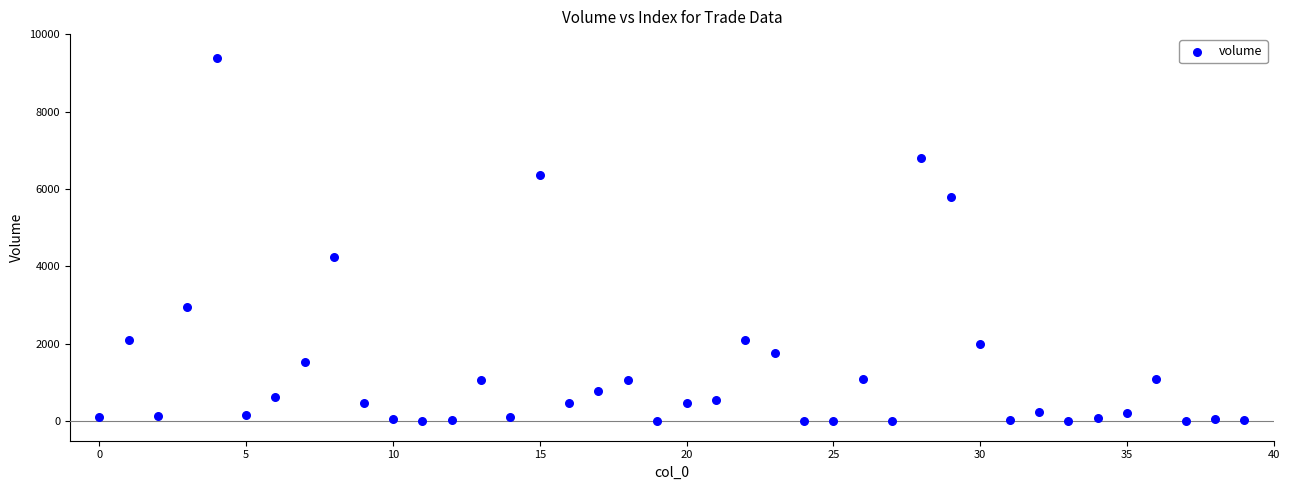

What Y value in the scatter plot is closest to 4689?

4235.1